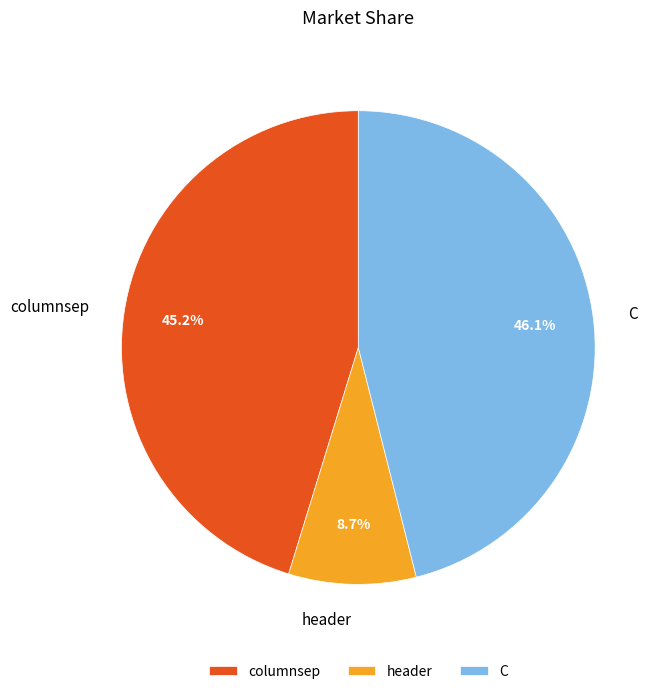

What is the largest slice in the pie chart?

C